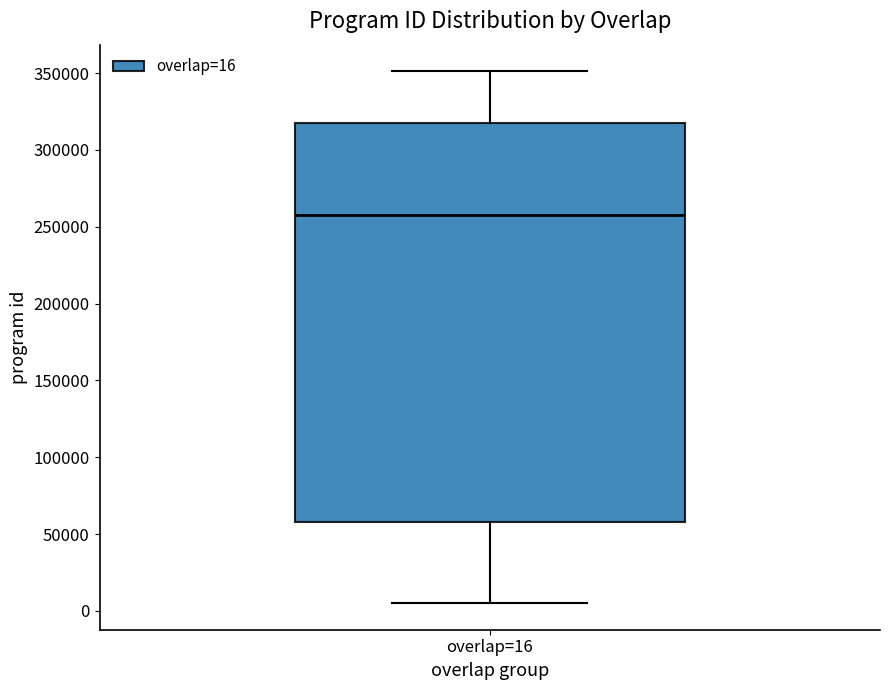

Transcribe this box plot: give where the median line is, the range the box spans, and where the two whiskers end, as read against the y-axis. The values are not printed on the chart, so give them approximately, as read against the axis.

median 260000, box 60000 to 320000, whiskers 5000 to 350000